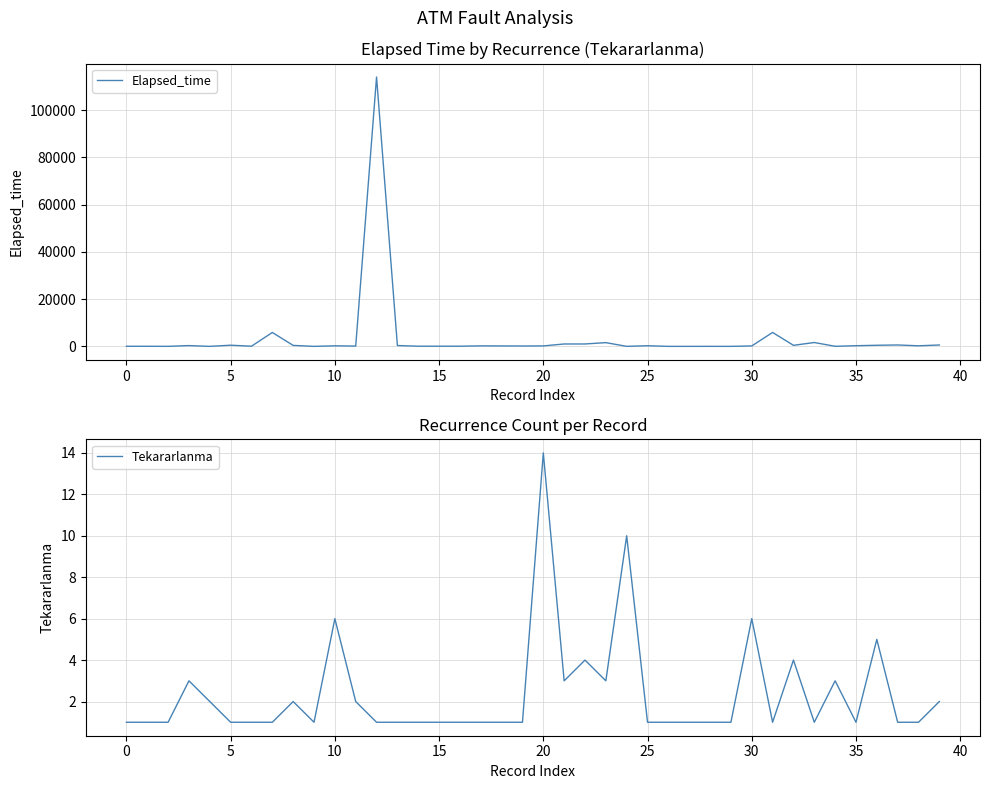

At which label does Tekararlanma reach its peak?

20